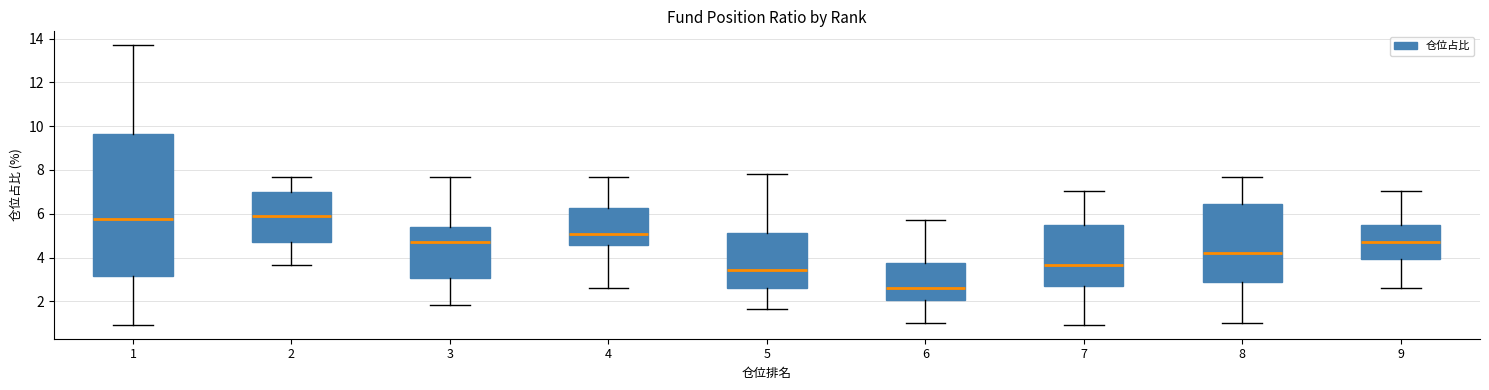

Reading left to right, read every box against the y-axis: the position of its median line, the range the box covers, and the ends of its whiskers. The values are not printed on the chart, so give them approximately, as read against the axis.

1: median 5.8, box 3.2 to 9.6, whiskers 1.0 to 13.6
2: median 5.8, box 4.8 to 7.0, whiskers 3.6 to 7.6
3: median 4.6, box 3.0 to 5.4, whiskers 1.8 to 7.6
4: median 5.0, box 4.6 to 6.2, whiskers 2.6 to 7.6
5: median 3.4, box 2.6 to 5.2, whiskers 1.6 to 7.8
6: median 2.6, box 2.0 to 3.8, whiskers 1.0 to 5.8
7: median 3.6, box 2.6 to 5.4, whiskers 1.0 to 7.0
8: median 4.2, box 2.8 to 6.4, whiskers 1.0 to 7.6
9: median 4.6, box 4.0 to 5.4, whiskers 2.6 to 7.0